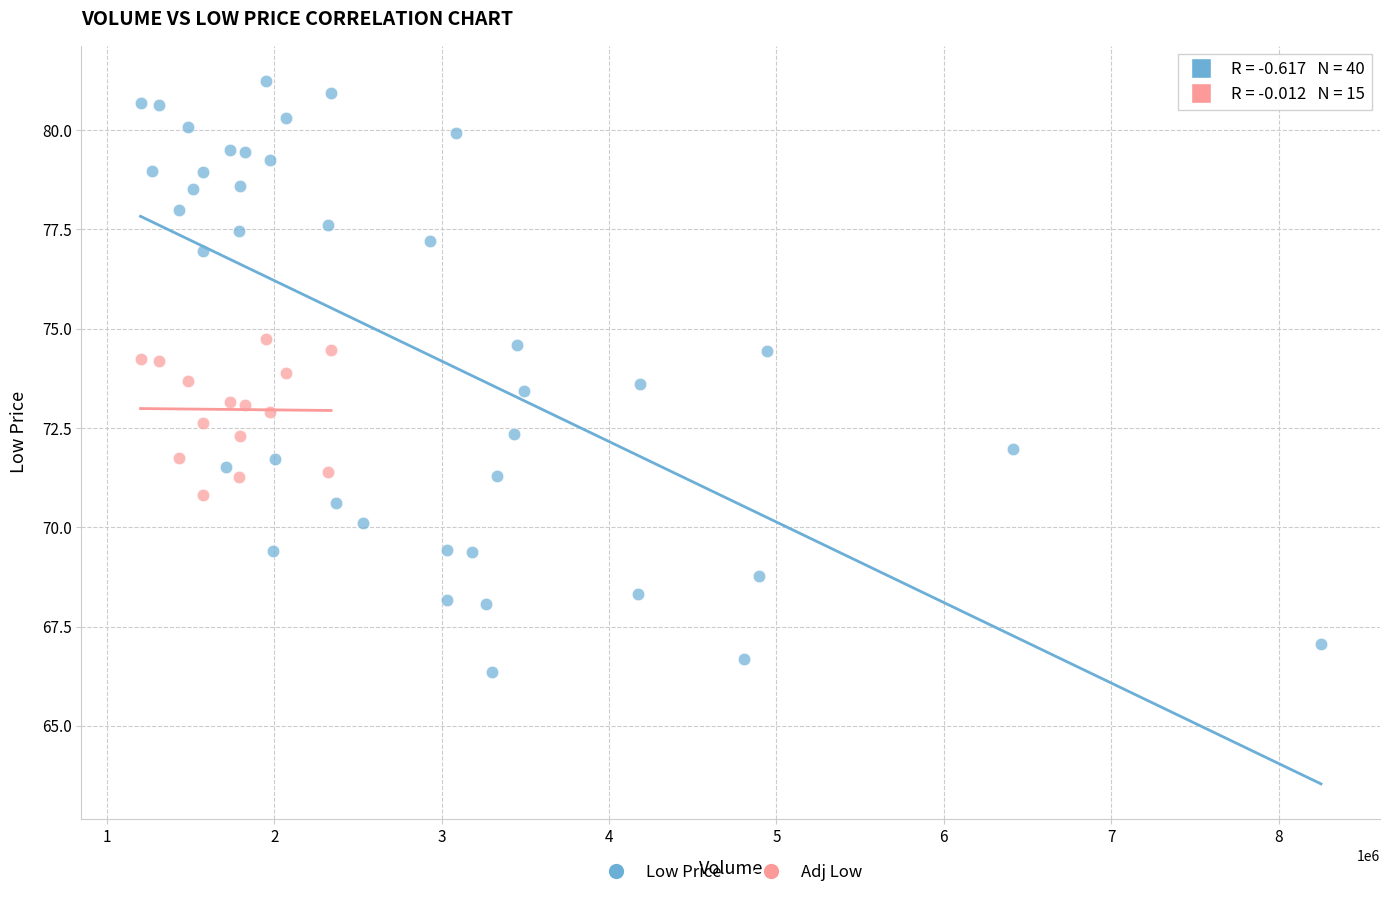

Which series reaches the maximum Y coordinate?

Low Price